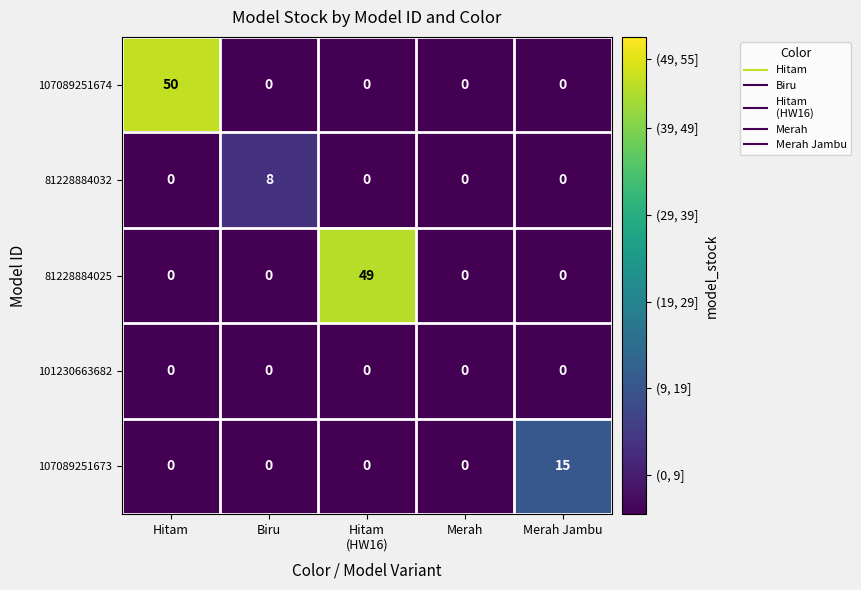

Reading left to right, list all the values displayed in this chart.

107089251674: 50	0	0	0	0
81228884032: 0	8	0	0	0
81228884025: 0	0	49	0	0
101230663682: 0	0	0	0	0
107089251673: 0	0	0	0	15